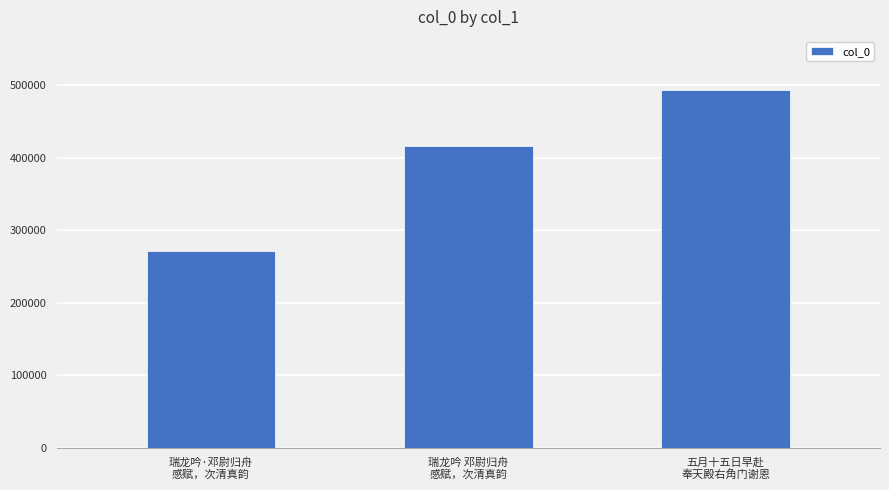

What position from the right is 瑞龙吟·邓尉归舟
感赋，次清真韵?

3